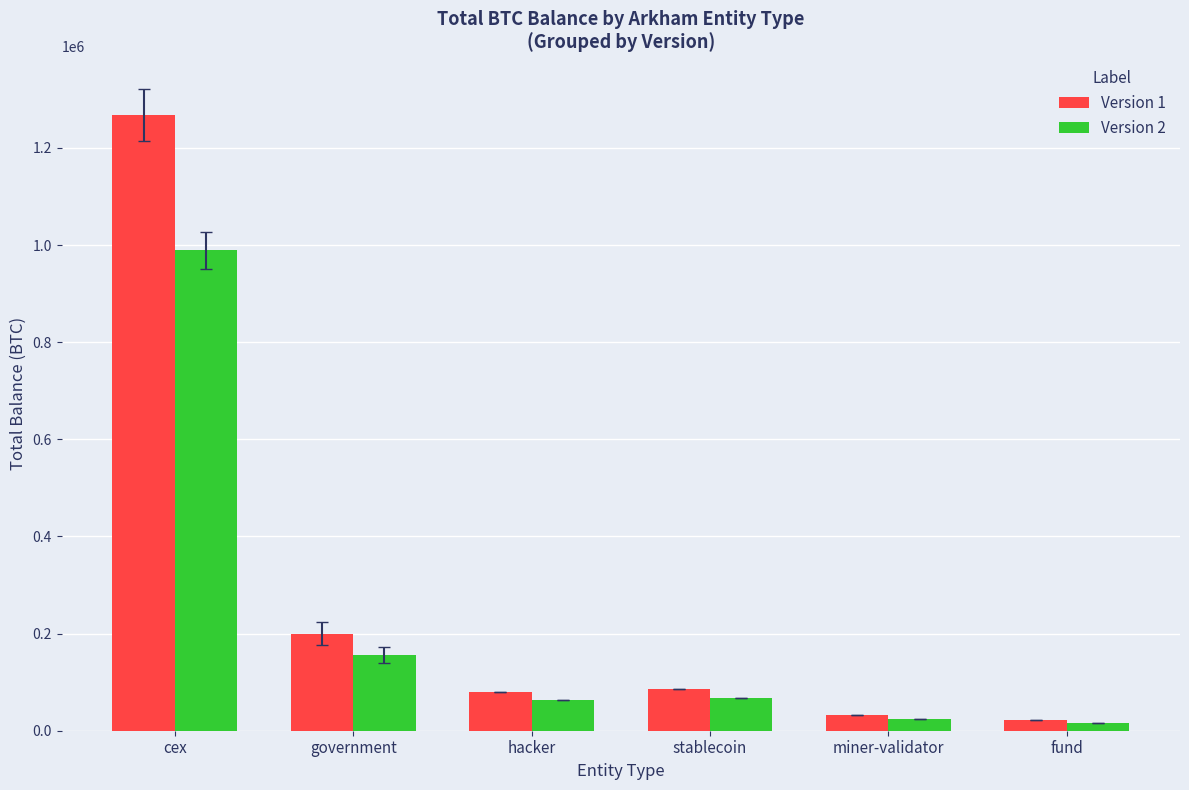

Are the bars grouped side by side (vs. stacked)?

Yes